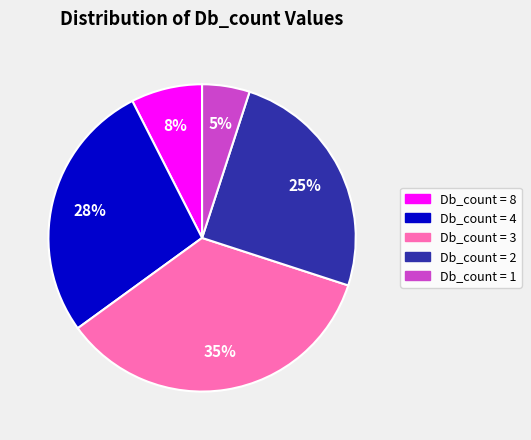

Combined, do Db_count = 3 and Db_count = 2 account for over 50%?

Yes